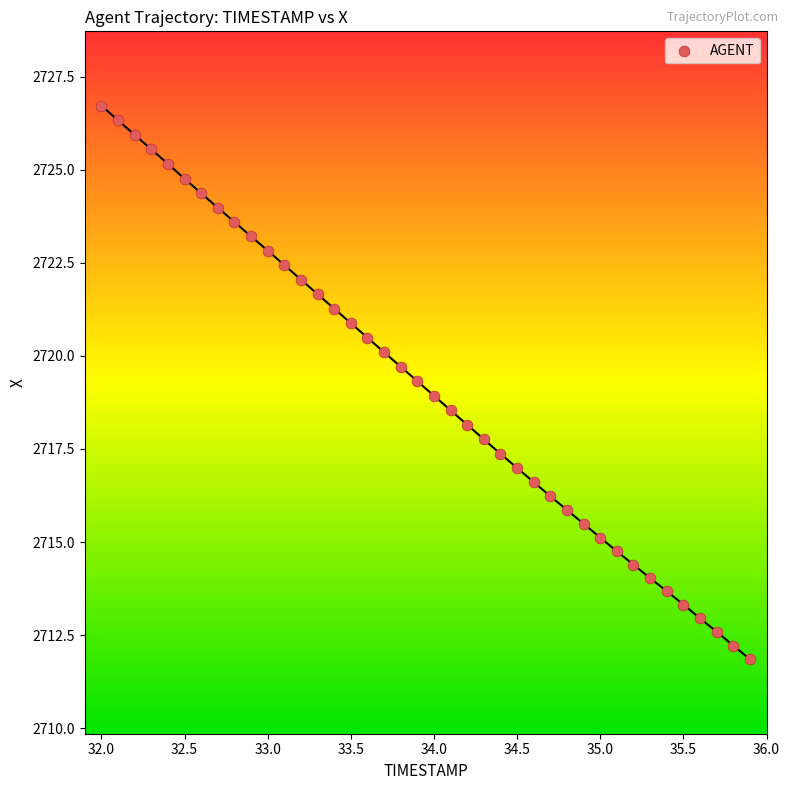

What is the range of X values (max minus min)?

3.9